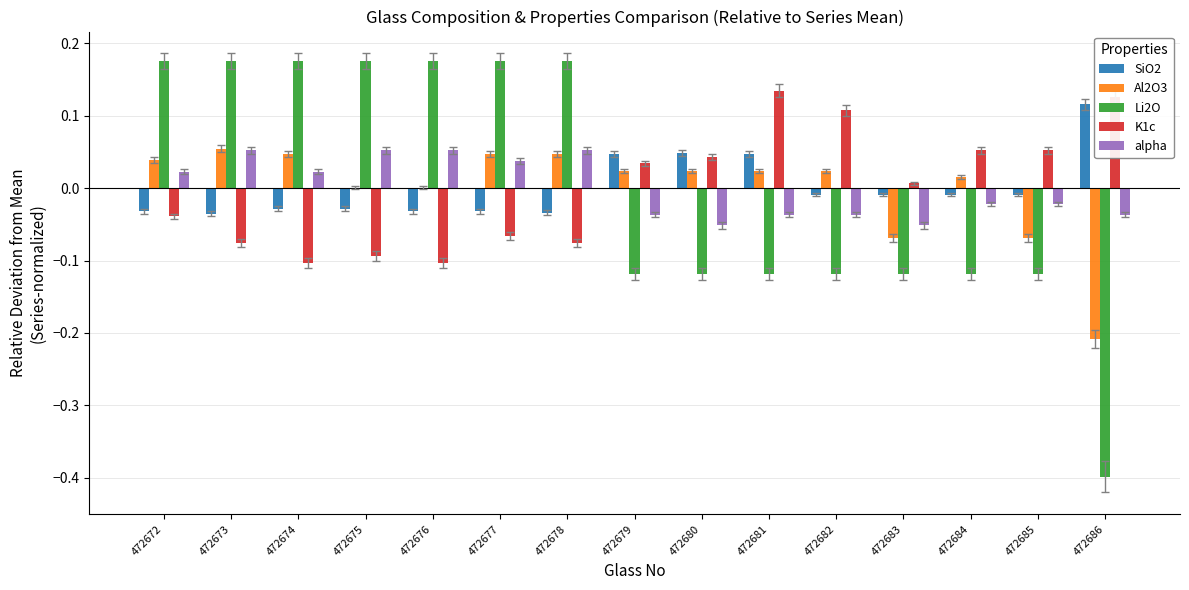

Count the number of data series in this chart.

5